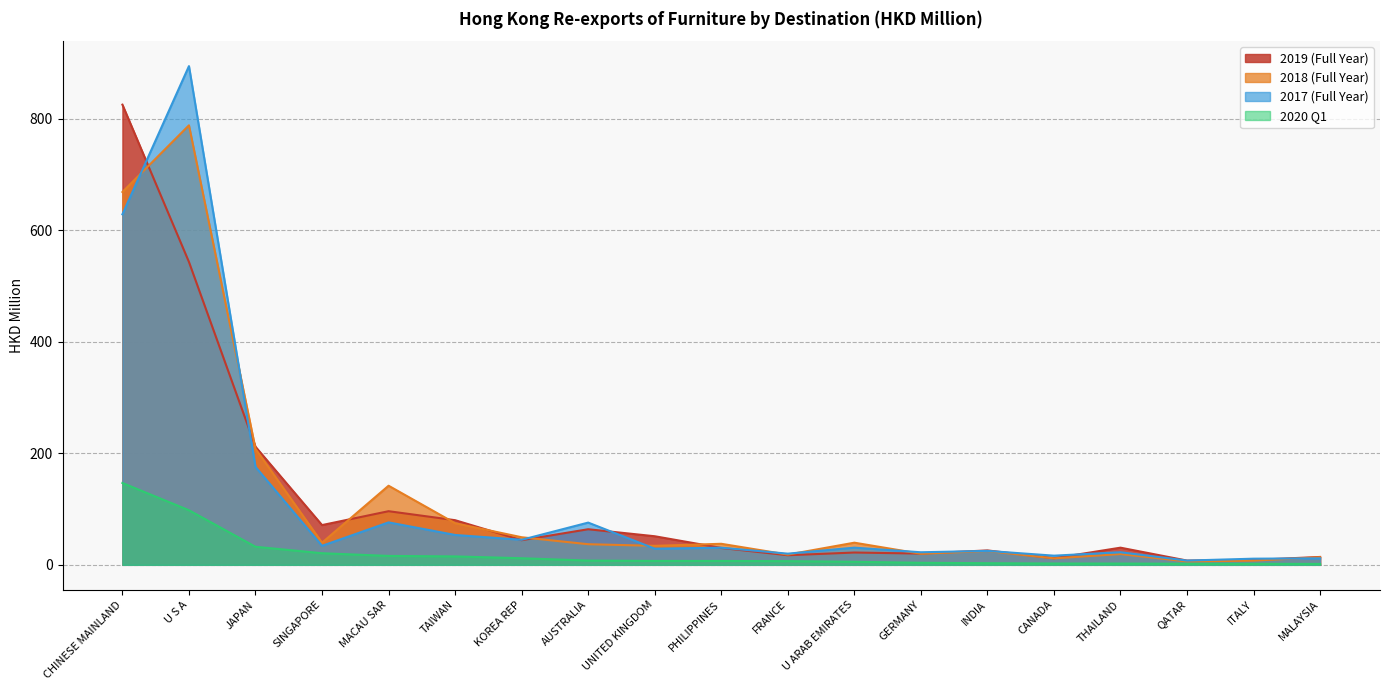

What is the label of the 17th point from the left?

QATAR